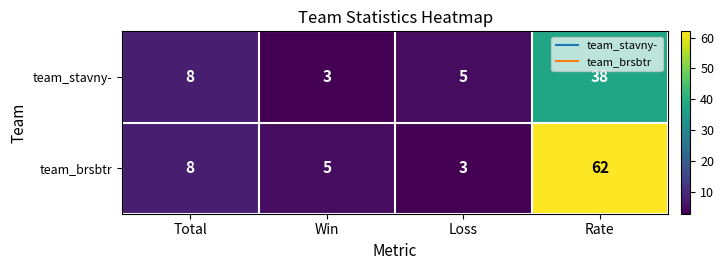

What is the difference between the maximum and second lowest values in the team_stavny- series?

33